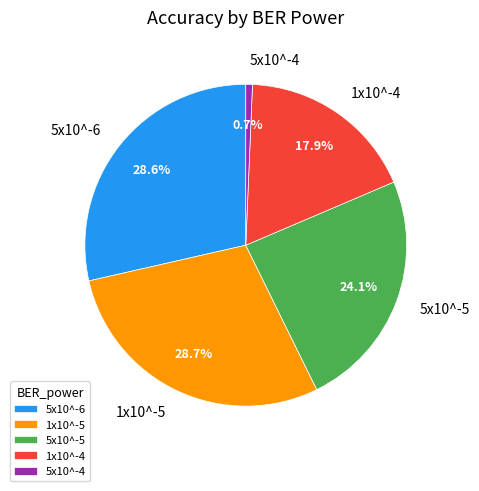

Is there a majority slice in this chart?

No